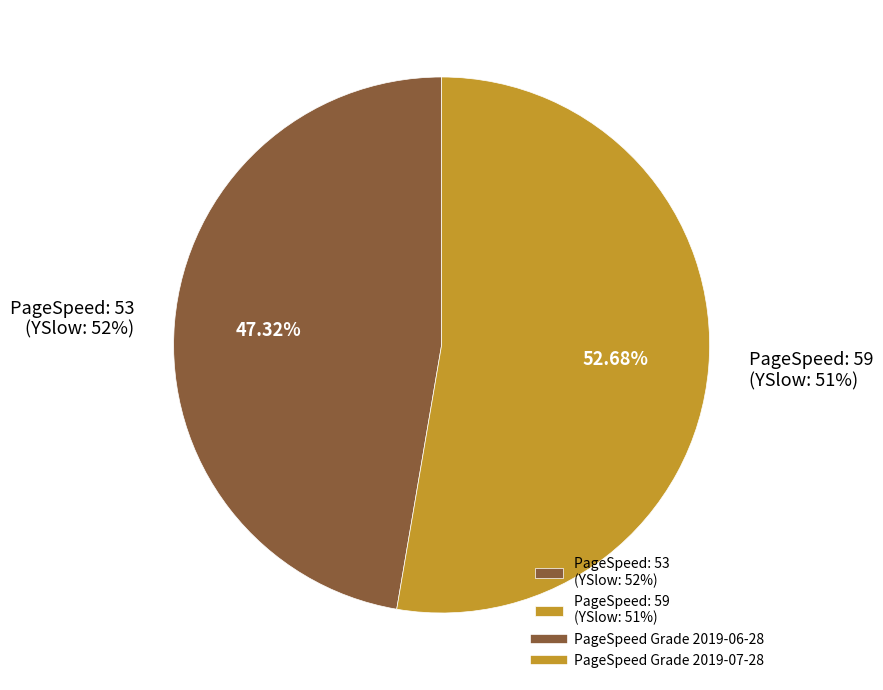

What portion of the pie excludes 2019-07-28
(YSlow: 51)?

47.3%